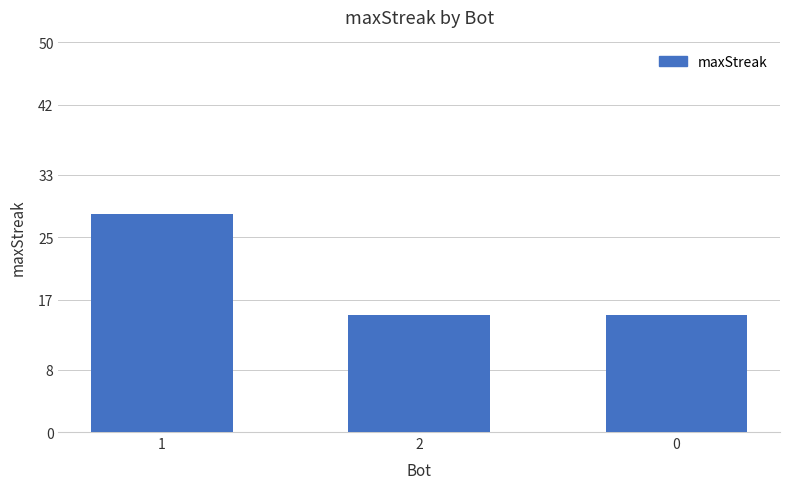

What is the change in value from 1 to 0?

-13